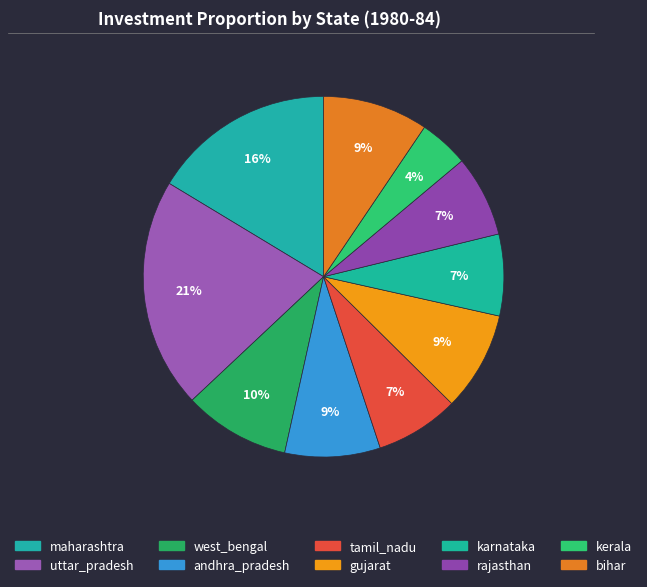

What is the smallest slice in the pie chart?

kerala